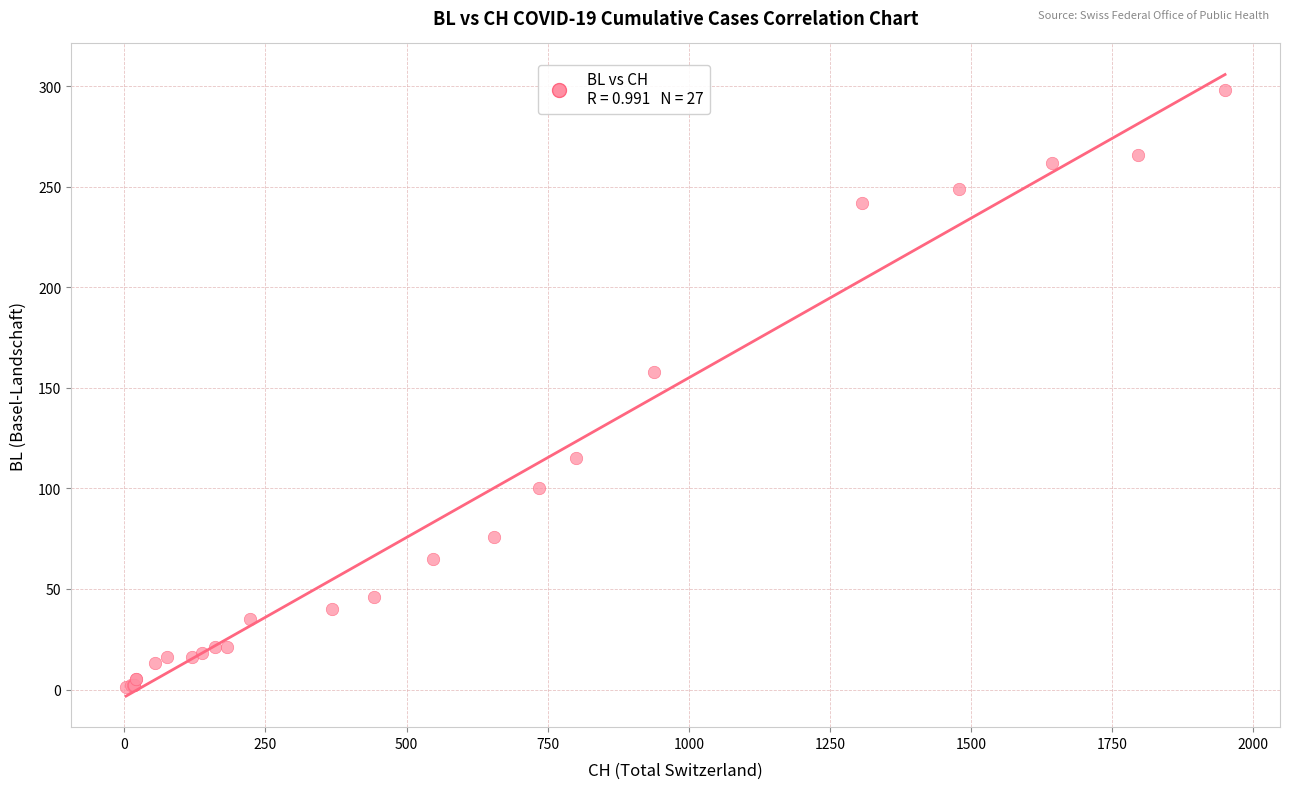

What Y value in the scatter plot is closest to 149?

158